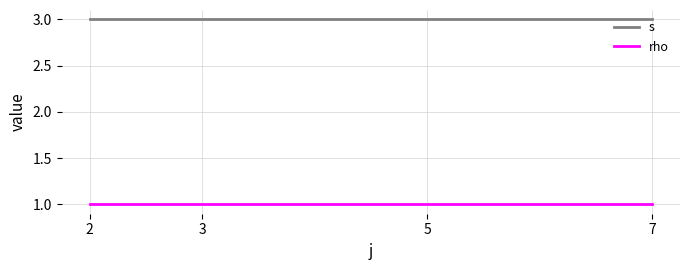

Is it true that rho equals 1 at 2?

True